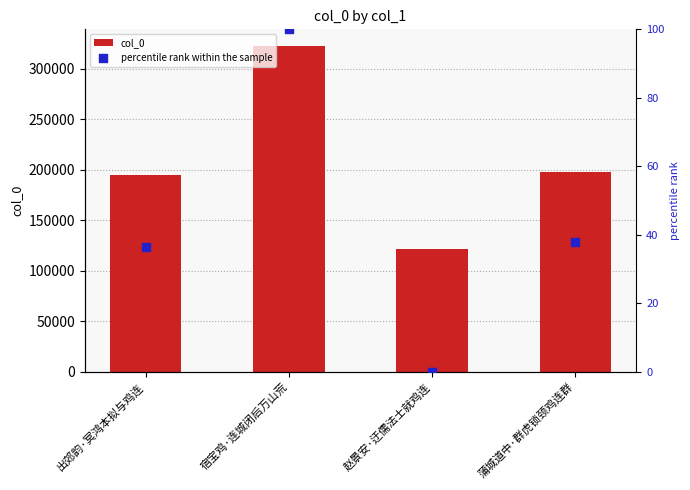

Which series reaches the minimum Y coordinate?

percentile rank within the sample